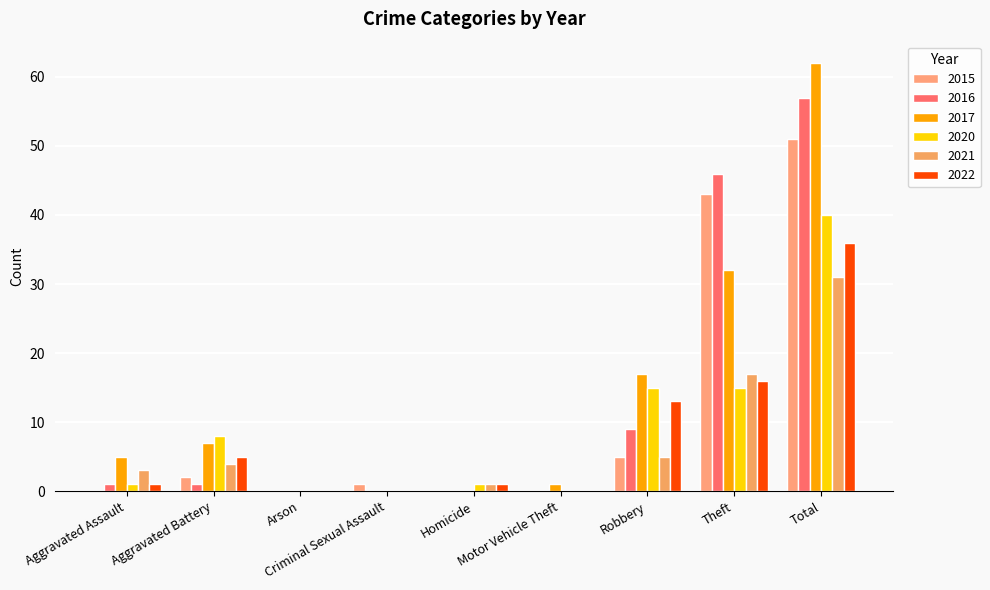

Reading right to left, what are all the values shown in this chart?

2021: Total=31	Theft=17	Robbery=5	Motor Vehicle Theft=0	Homicide=1	Criminal Sexual Assault=0	Arson=0	Aggravated Battery=4	Aggravated Assault=3
2016: Total=57	Theft=46	Robbery=9	Motor Vehicle Theft=0	Homicide=0	Criminal Sexual Assault=0	Arson=0	Aggravated Battery=1	Aggravated Assault=1
2017: Total=62	Theft=32	Robbery=17	Motor Vehicle Theft=1	Homicide=0	Criminal Sexual Assault=0	Arson=0	Aggravated Battery=7	Aggravated Assault=5
2022: Total=36	Theft=16	Robbery=13	Motor Vehicle Theft=0	Homicide=1	Criminal Sexual Assault=0	Arson=0	Aggravated Battery=5	Aggravated Assault=1
2020: Total=40	Theft=15	Robbery=15	Motor Vehicle Theft=0	Homicide=1	Criminal Sexual Assault=0	Arson=0	Aggravated Battery=8	Aggravated Assault=1
2015: Total=51	Theft=43	Robbery=5	Motor Vehicle Theft=0	Homicide=0	Criminal Sexual Assault=1	Arson=0	Aggravated Battery=2	Aggravated Assault=0